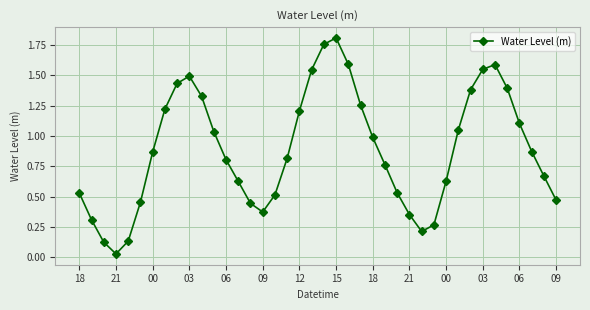

What is the difference between the second highest and minimum values?

1.7